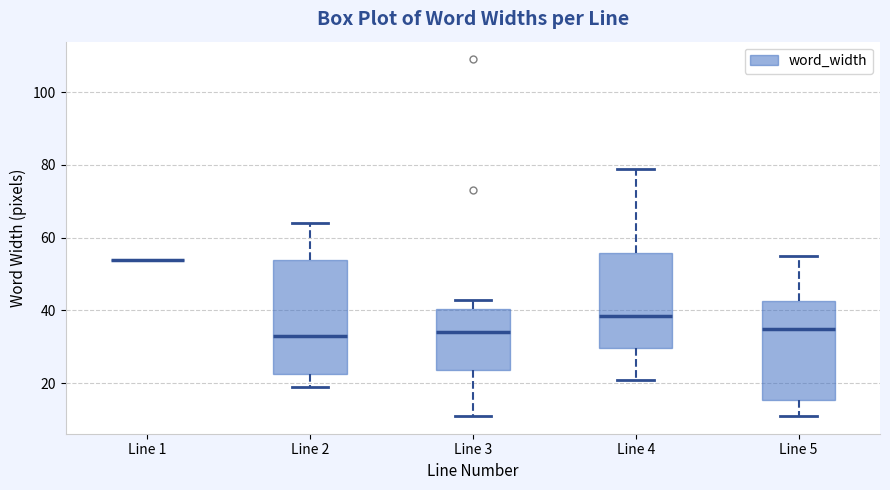

Where does the upper whisker of the box for Line 3 end on the y-axis? The values are not printed on the chart, so give them approximately, as read against the axis.

44